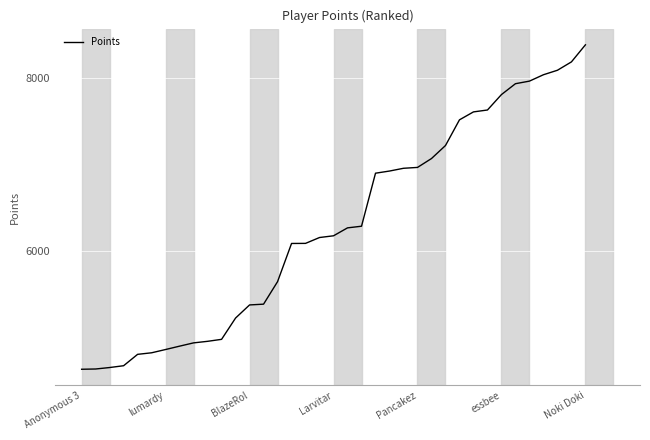

What is the difference between the maximum and minimum values?

3763